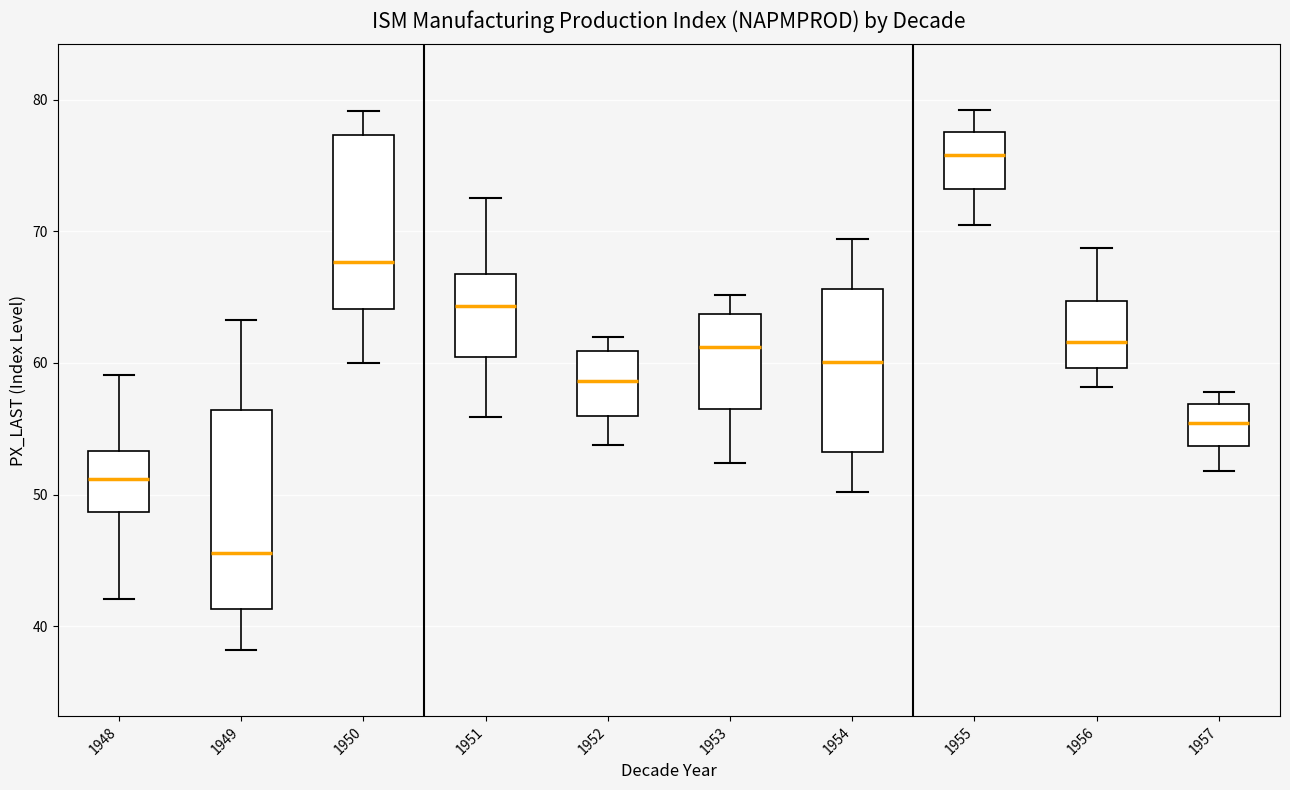

Reading left to right, read every box against the y-axis: the position of its median line, the range the box covers, and the ends of its whiskers. The values are not printed on the chart, so give them approximately, as read against the axis.

1948: median 51, box 49 to 53, whiskers 42 to 59
1949: median 46, box 41 to 56, whiskers 38 to 63
1950: median 68, box 64 to 77, whiskers 60 to 79
1951: median 64, box 60 to 67, whiskers 56 to 73
1952: median 59, box 56 to 61, whiskers 54 to 62
1953: median 61, box 56 to 64, whiskers 52 to 65
1954: median 60, box 53 to 66, whiskers 50 to 69
1955: median 76, box 73 to 78, whiskers 71 to 79
1956: median 62, box 60 to 65, whiskers 58 to 69
1957: median 55, box 54 to 57, whiskers 52 to 58